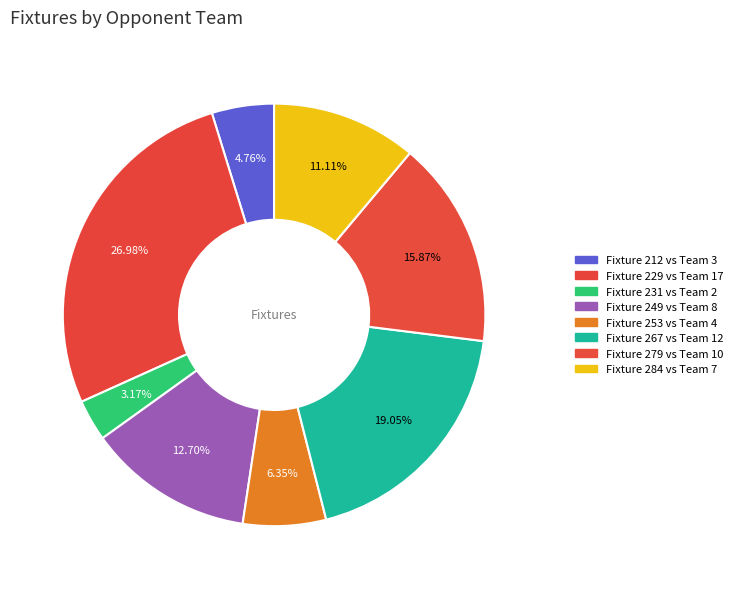

Count the number of slices in the pie.

8